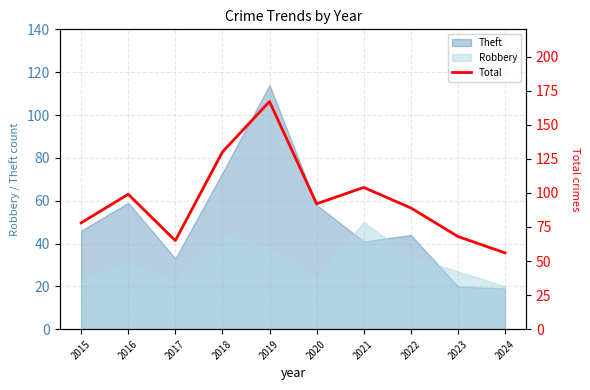

True or false: the data shows 52 at 2022.

False